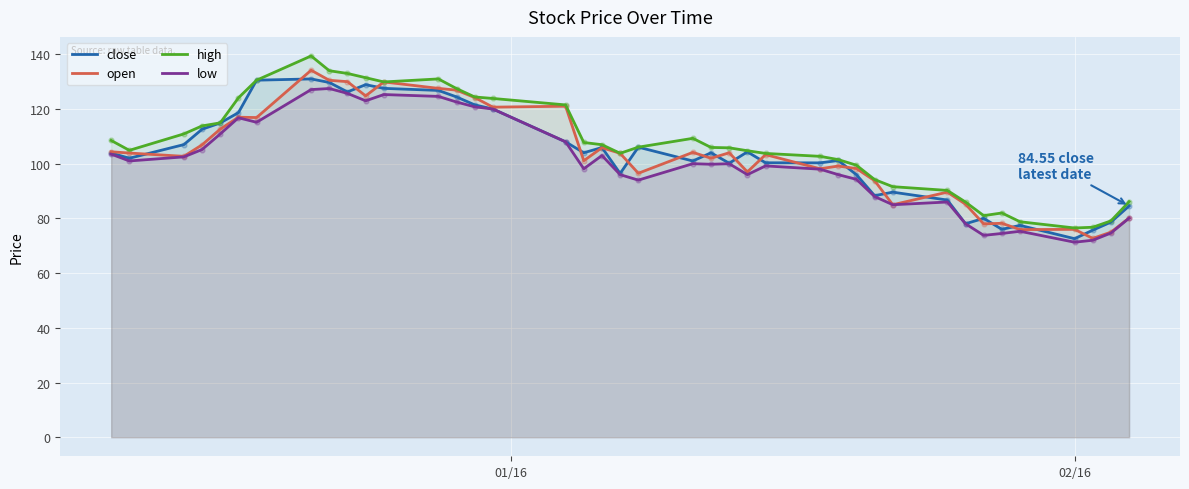

Which series contains the highest Y value?

high